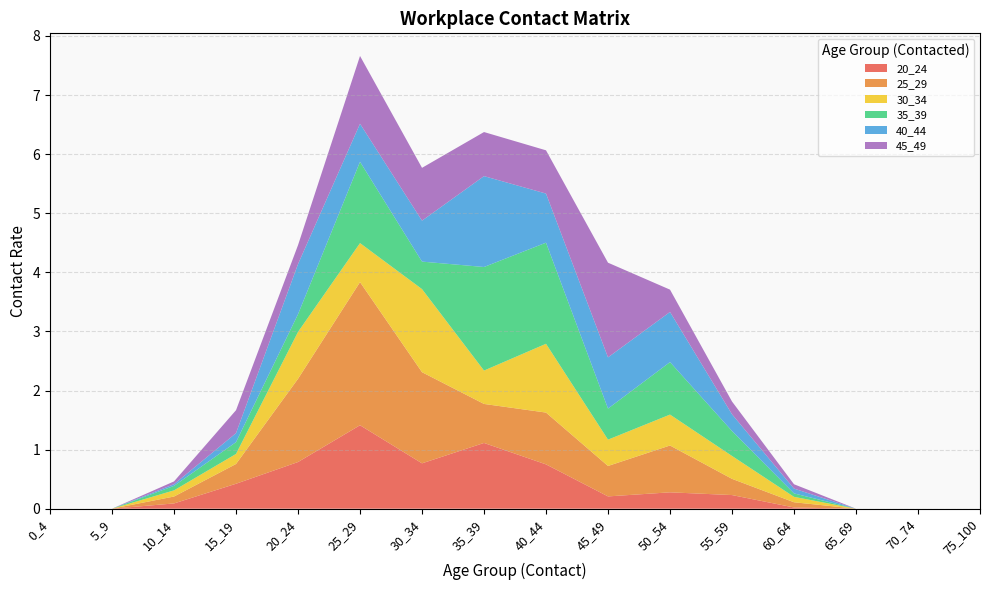

Reading left to right, list all the values displayed in this chart.

20_24: 0_4=0.0	5_9=0.0	10_14=0.1	15_19=0.4	20_24=0.8	25_29=1.4	30_34=0.8	35_39=1.1	40_44=0.8	45_49=0.2	50_54=0.3	55_59=0.2	60_64=0.0	65_69=0.0	70_74=0.0	75_100=0.0
25_29: 0_4=0.0	5_9=0.0	10_14=0.1	15_19=0.3	20_24=1.4	25_29=2.4	30_34=1.5	35_39=0.7	40_44=0.9	45_49=0.5	50_54=0.8	55_59=0.3	60_64=0.1	65_69=0.0	70_74=0.0	75_100=0.0
30_34: 0_4=0.0	5_9=0.0	10_14=0.1	15_19=0.2	20_24=0.8	25_29=0.7	30_34=1.4	35_39=0.6	40_44=1.2	45_49=0.4	50_54=0.5	55_59=0.4	60_64=0.1	65_69=0.0	70_74=0.0	75_100=0.0
35_39: 0_4=0.0	5_9=0.0	10_14=0.1	15_19=0.2	20_24=0.3	25_29=1.4	30_34=0.5	35_39=1.8	40_44=1.7	45_49=0.5	50_54=0.9	55_59=0.4	60_64=0.1	65_69=0.0	70_74=0.0	75_100=0.0
40_44: 0_4=0.0	5_9=0.0	10_14=0.0	15_19=0.2	20_24=0.8	25_29=0.6	30_34=0.7	35_39=1.5	40_44=0.8	45_49=0.9	50_54=0.8	55_59=0.3	60_64=0.1	65_69=0.0	70_74=0.0	75_100=0.0
45_49: 0_4=0.0	5_9=0.0	10_14=0.0	15_19=0.4	20_24=0.3	25_29=1.1	30_34=0.9	35_39=0.7	40_44=0.7	45_49=1.6	50_54=0.4	55_59=0.2	60_64=0.1	65_69=0.0	70_74=0.0	75_100=0.0